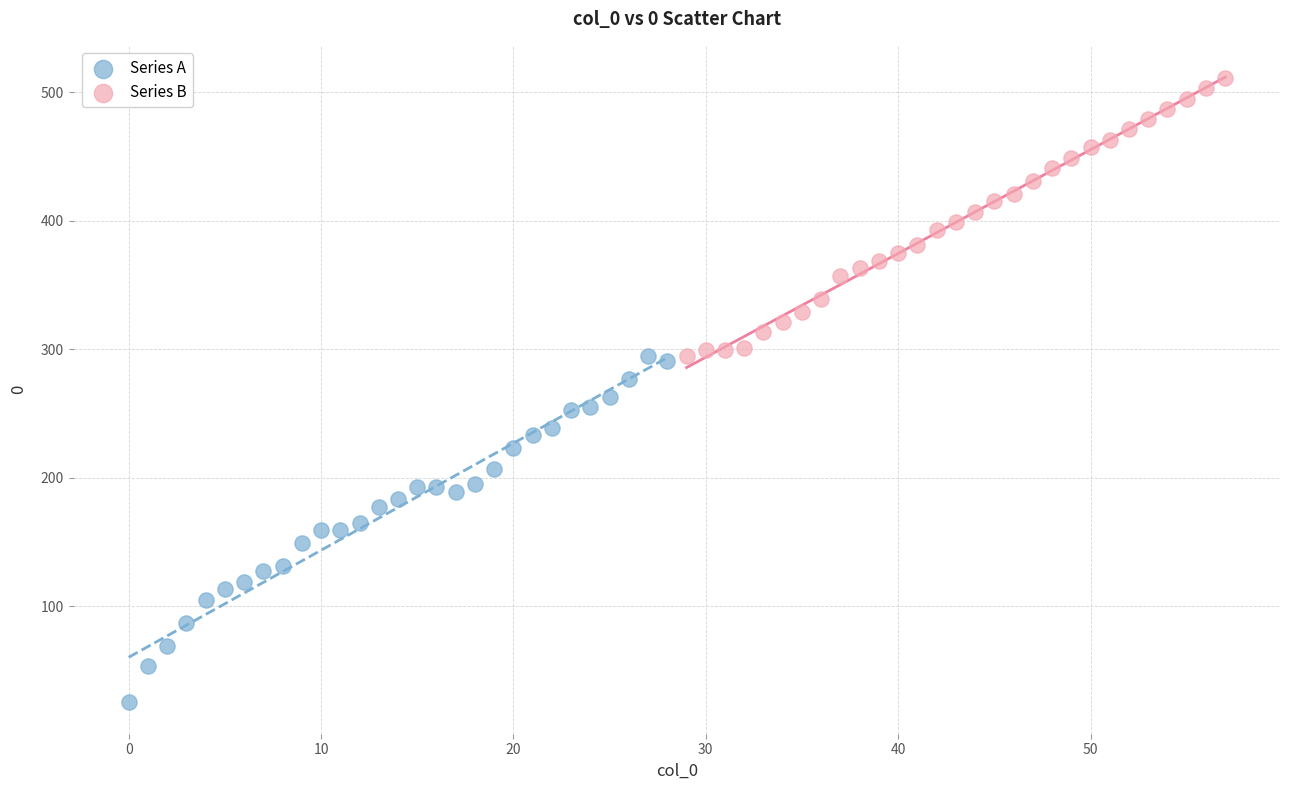

Which series contains the lowest Y value?

Series A